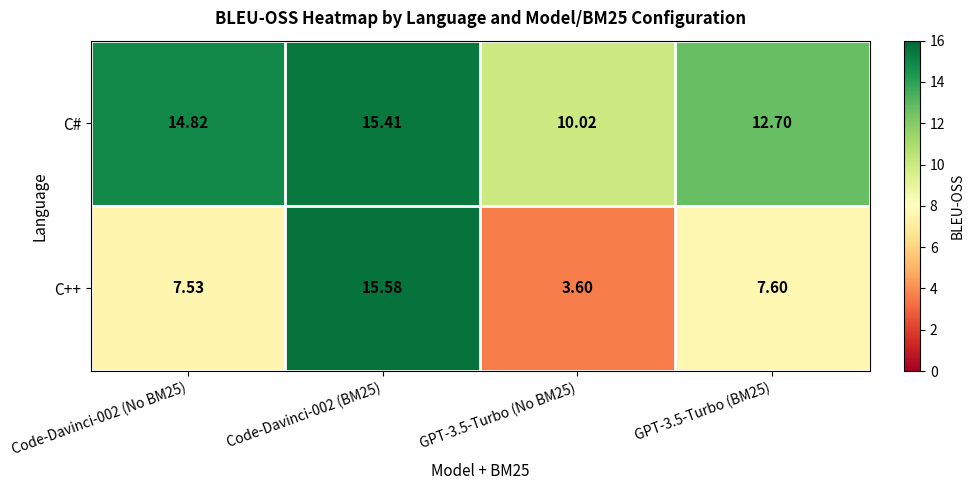

How many categories are shown in the chart?

4